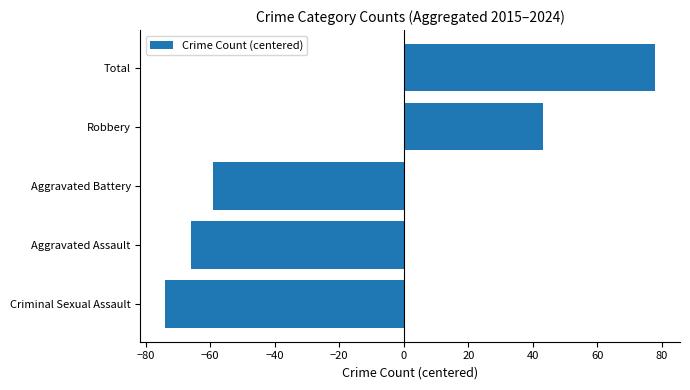

List the labels in order of value, smallest first.

Criminal Sexual Assault, Aggravated Assault, Aggravated Battery, Robbery, Total